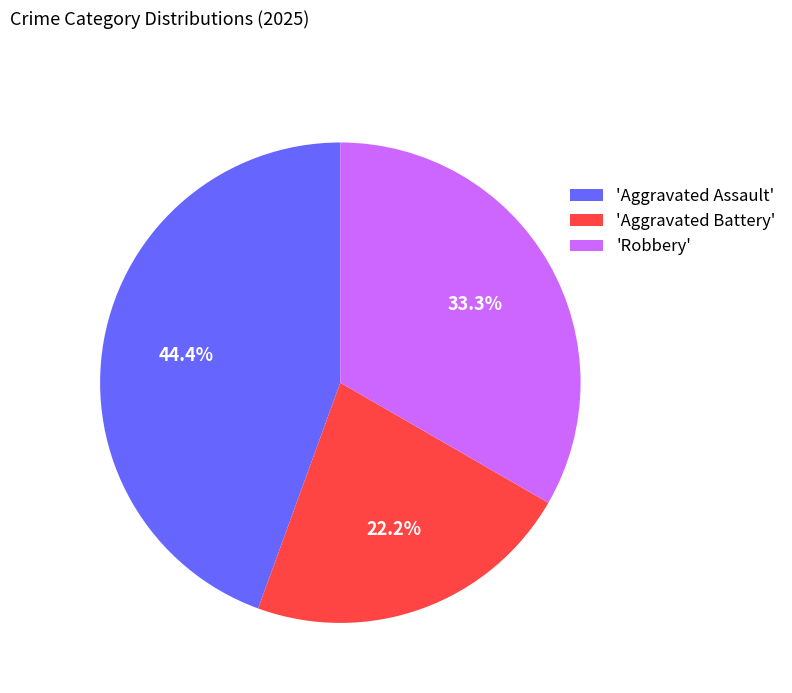

Which slice is the smallest?

'Aggravated Battery'